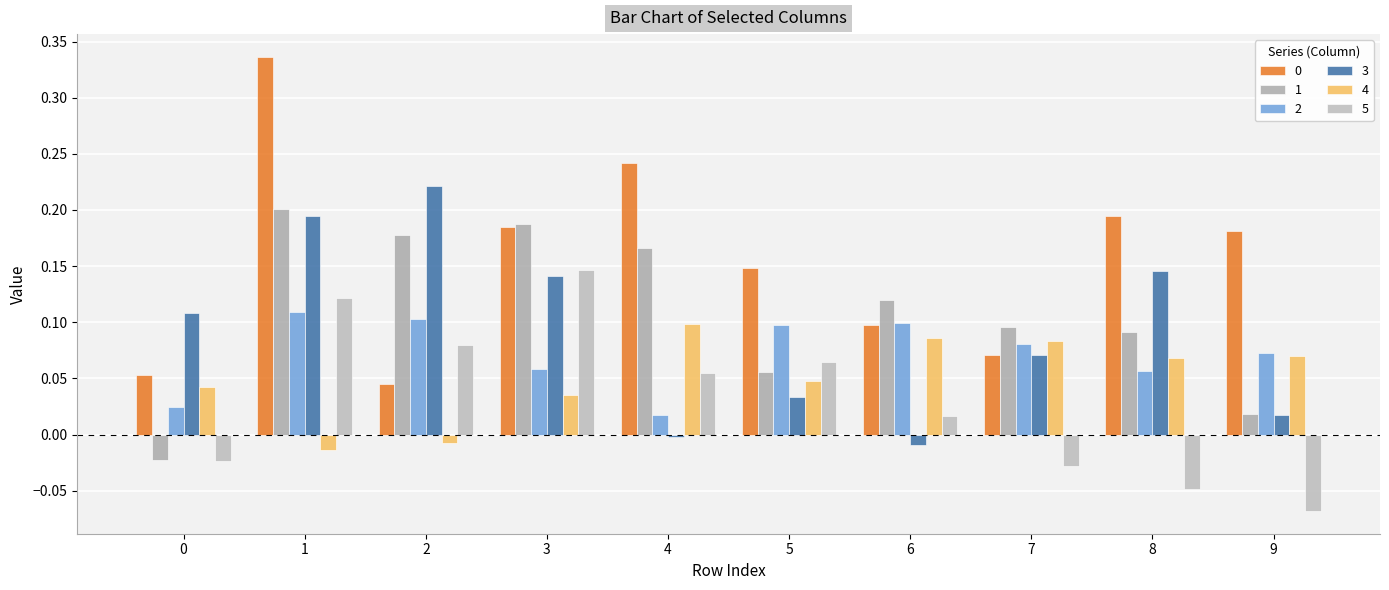

The value of 3 at 0 is 0.1. True or false?

True